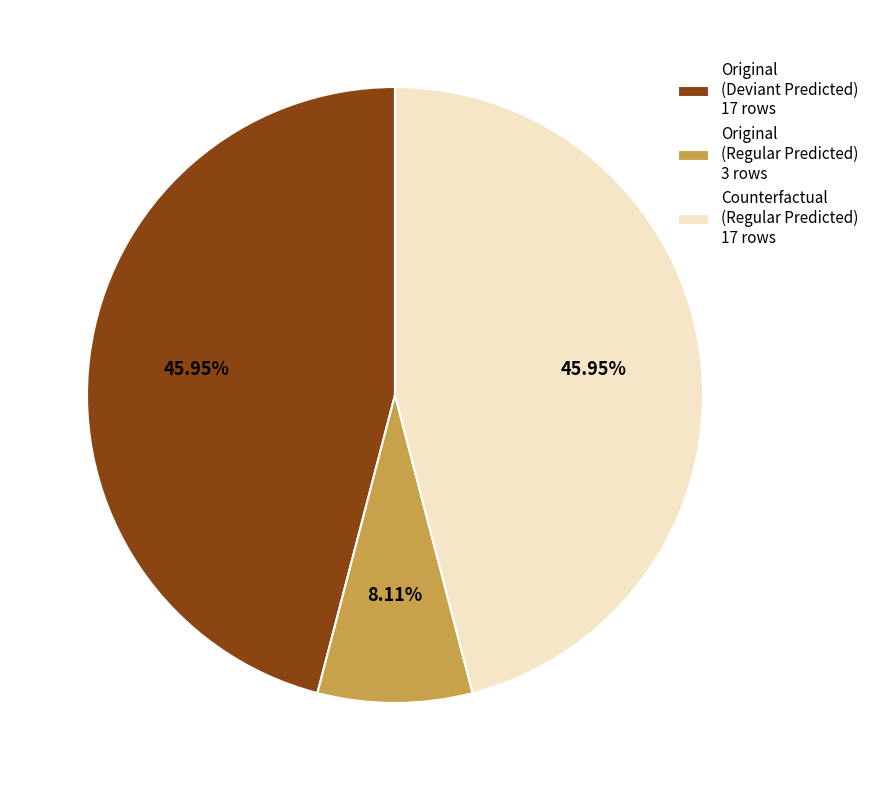

How many slices are in this pie chart?

3